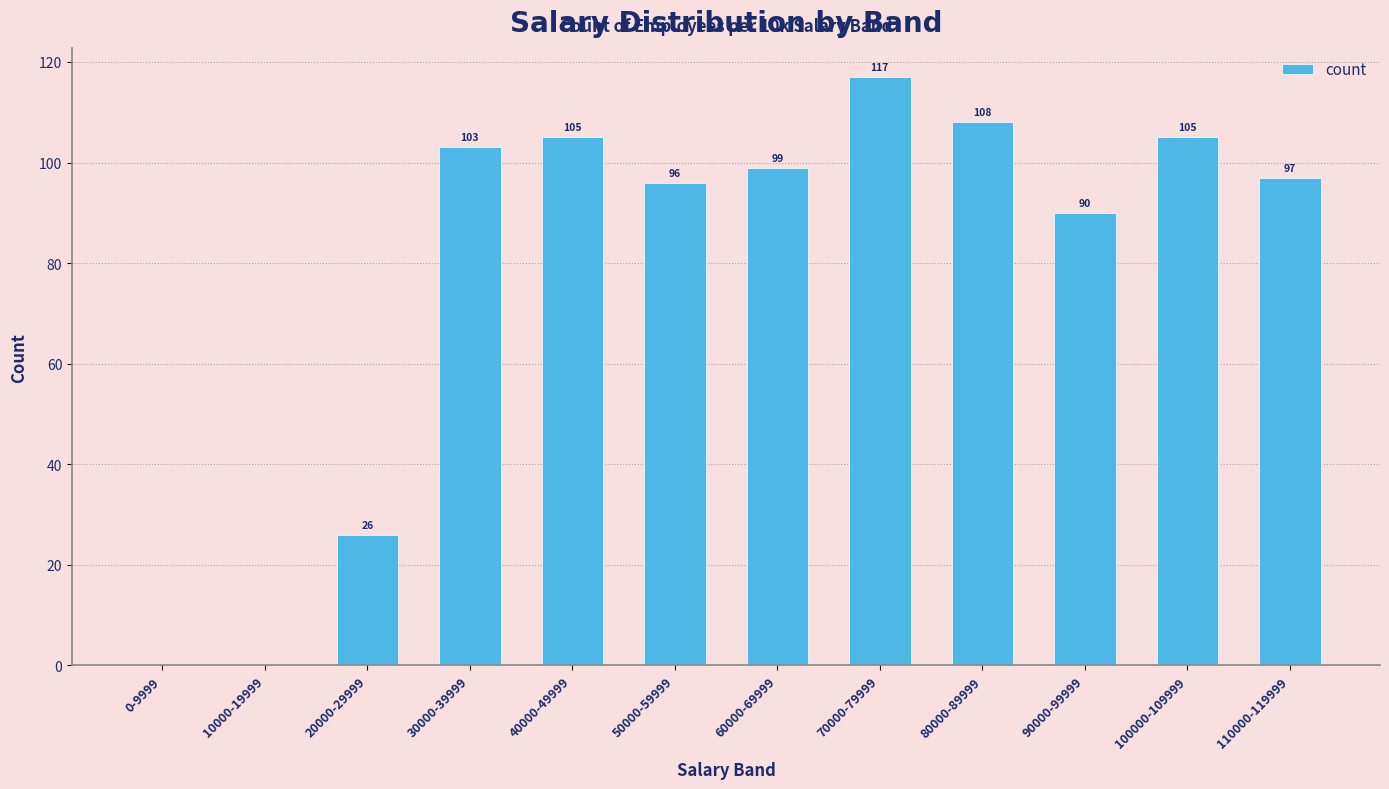

At which label does the data first exceed 99?

30000-39999